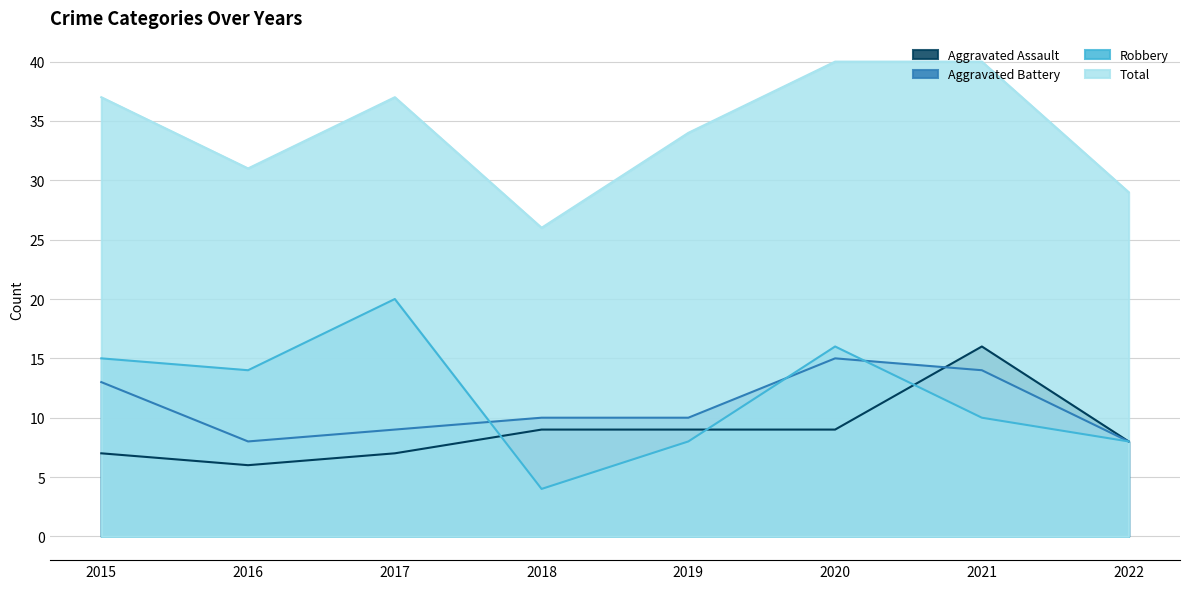

At which category does the chart reach its minimum across all series?

2018